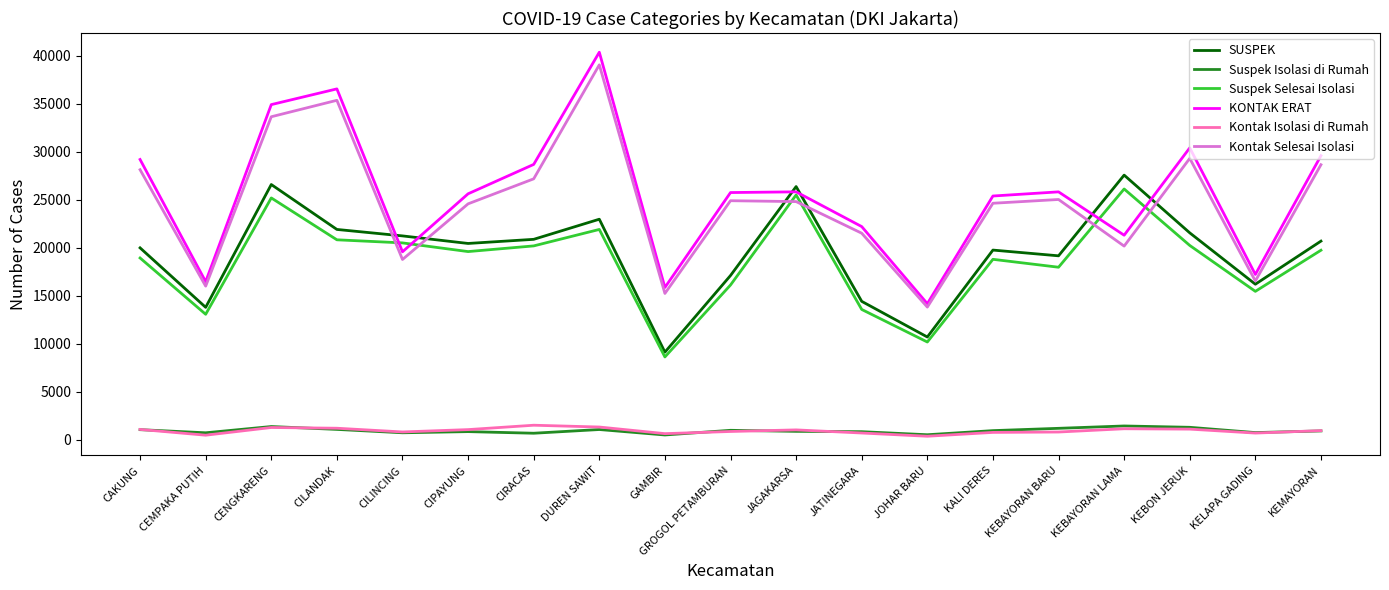

Where is the first local maximum for Suspek Selesai Isolasi?

CENGKARENG